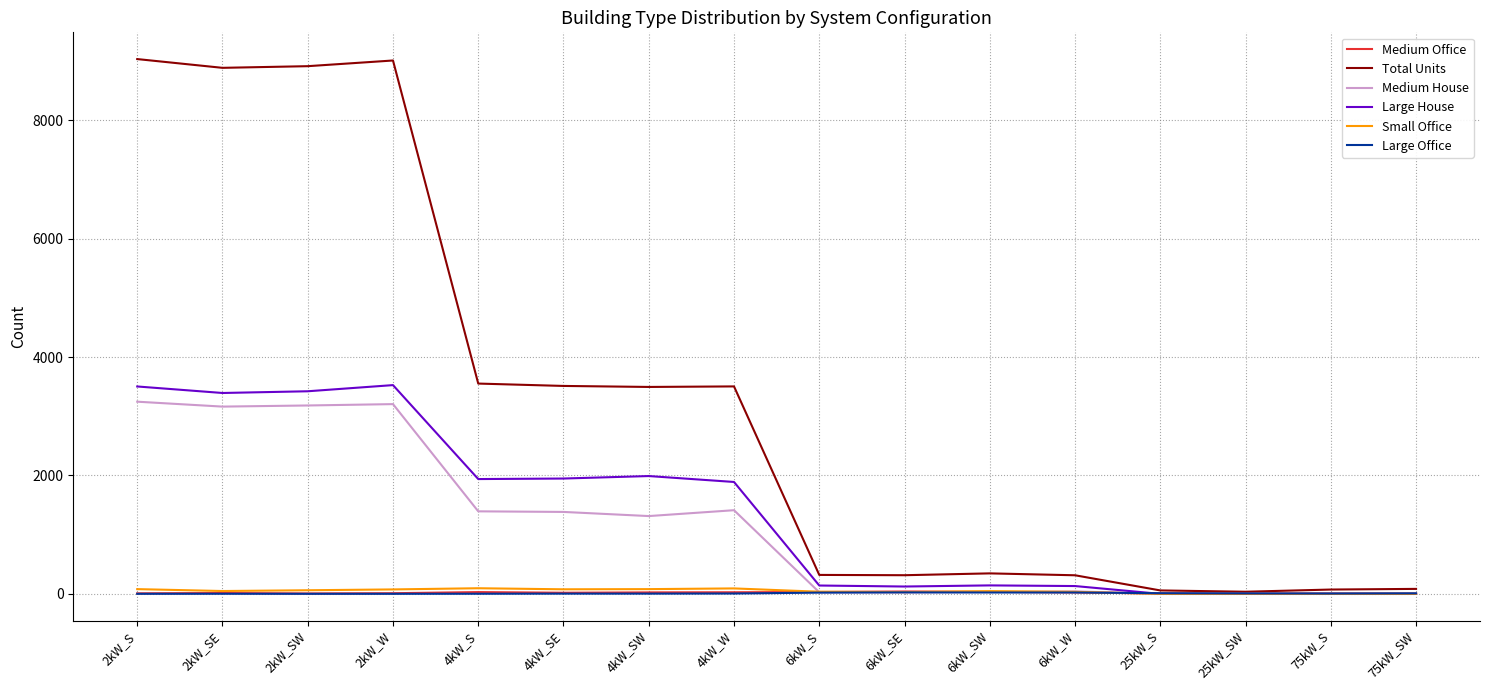

What is the highest value of the Large House series?

3526